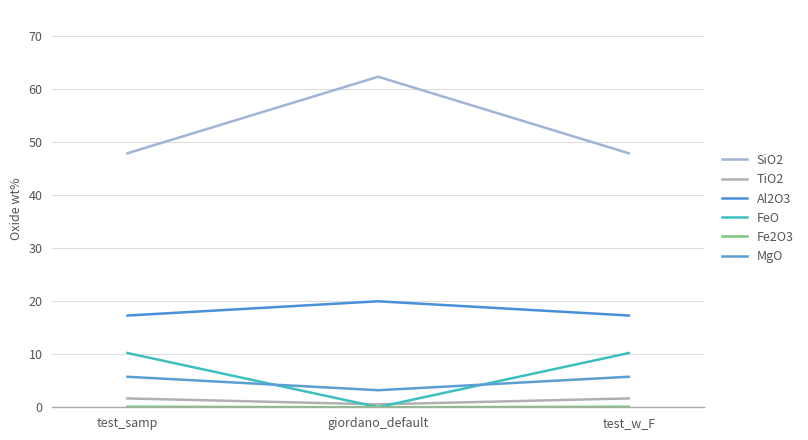

How many lines are shown in the chart?

6